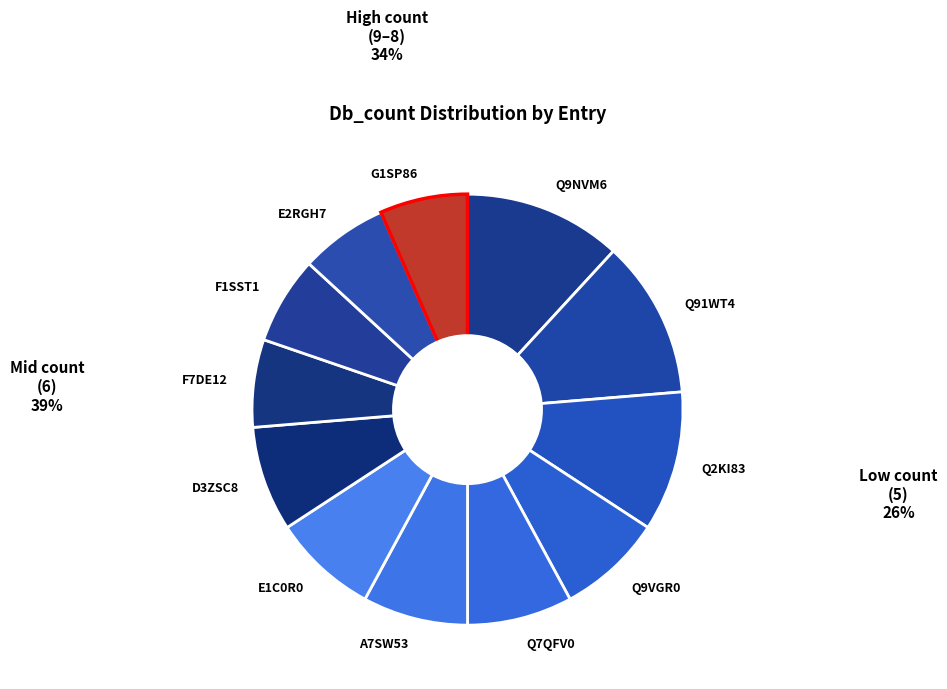

Approximately how many times larger is the value at Q9VGR0 compared to G1SP86?

1.2